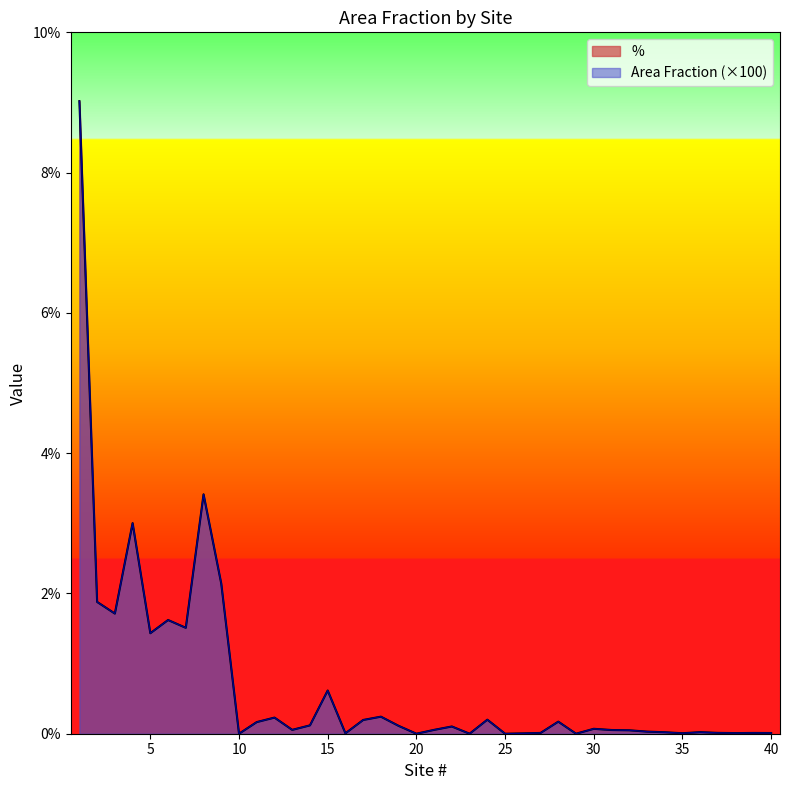

What are all the series names shown in the legend?

Area Fraction, %